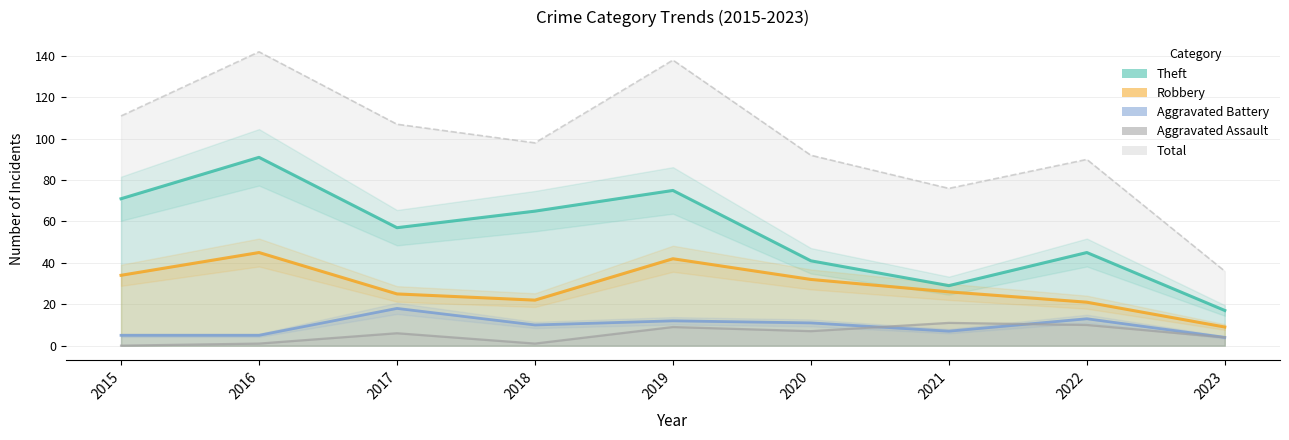

Rank the categories by Theft value from lowest to highest.

2023, 2021, 2020, 2022, 2017, 2018, 2015, 2019, 2016